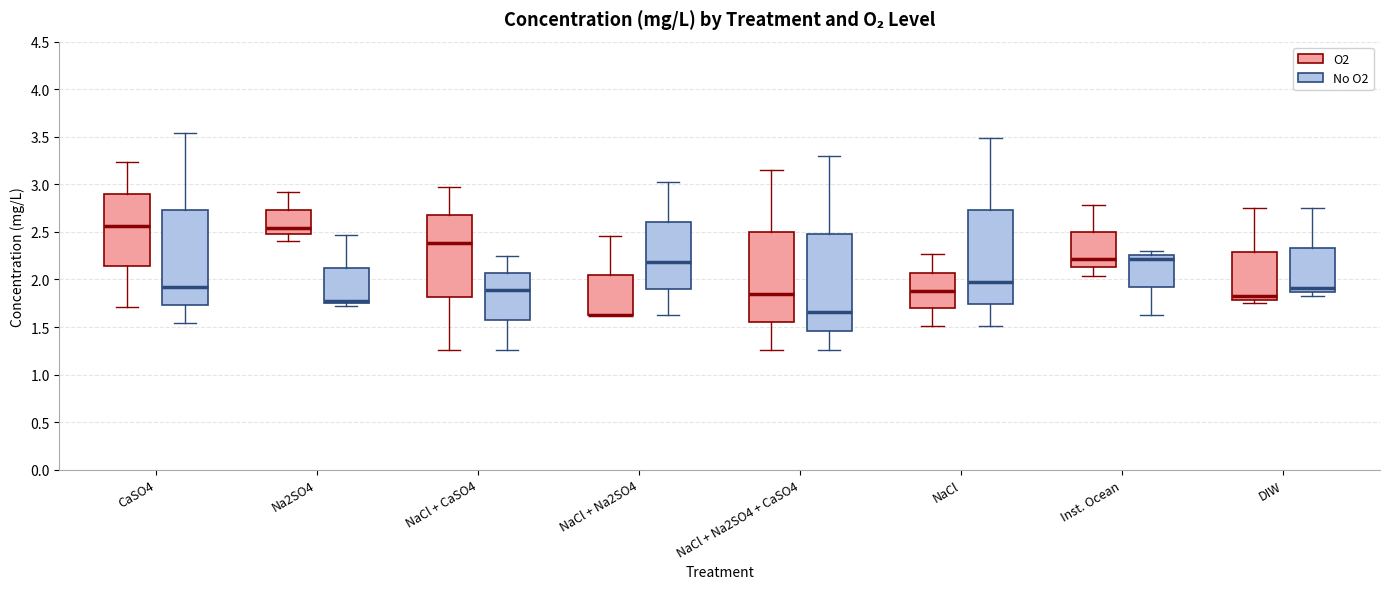

Reading left to right, read every box against the y-axis: the position of its median line, the range the box covers, and the ends of its whiskers. The values are not printed on the chart, so give them approximately, as read against the axis.

CaSO4 (O2): median 2.55, box 2.15 to 2.90, whiskers 1.70 to 3.25
CaSO4 (No O2): median 1.90, box 1.75 to 2.75, whiskers 1.55 to 3.55
Na2SO4 (O2): median 2.55, box 2.50 to 2.75, whiskers 2.40 to 2.90
Na2SO4 (No O2): median 1.80, box 1.75 to 2.10, whiskers 1.70 to 2.45
NaCl + CaSO4 (O2): median 2.40, box 1.80 to 2.70, whiskers 1.25 to 3.00
NaCl + CaSO4 (No O2): median 1.90, box 1.60 to 2.05, whiskers 1.25 to 2.25
NaCl + Na2SO4 (O2): median 1.60 (drawn on the box's lower edge), box 1.60 to 2.05, whiskers 1.60 to 2.45
NaCl + Na2SO4 (No O2): median 2.20, box 1.90 to 2.60, whiskers 1.60 to 3.00
NaCl + Na2SO4 + CaSO4 (O2): median 1.85, box 1.55 to 2.50, whiskers 1.25 to 3.15
NaCl + Na2SO4 + CaSO4 (No O2): median 1.65, box 1.45 to 2.50, whiskers 1.25 to 3.30
NaCl (O2): median 1.90, box 1.70 to 2.05, whiskers 1.50 to 2.25
NaCl (No O2): median 1.95, box 1.75 to 2.75, whiskers 1.50 to 3.50
Inst. Ocean (O2): median 2.20, box 2.15 to 2.50, whiskers 2.05 to 2.80
Inst. Ocean (No O2): median 2.20, box 1.90 to 2.25, whiskers 1.60 to 2.30
DIW (O2): median 1.80 (just above the box's lower edge), box 1.80 to 2.30, whiskers 1.75 to 2.75
DIW (No O2): median 1.90, box 1.85 to 2.35, whiskers 1.80 to 2.75